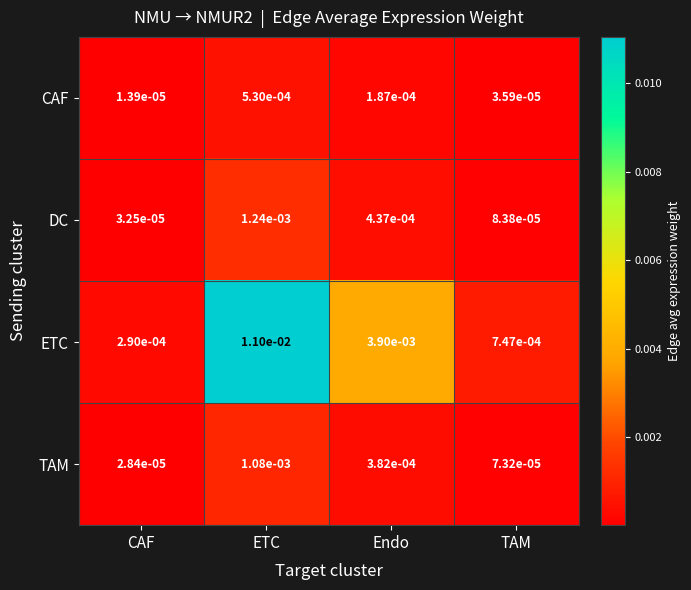

Which series has the largest range (max minus min)?

ETC